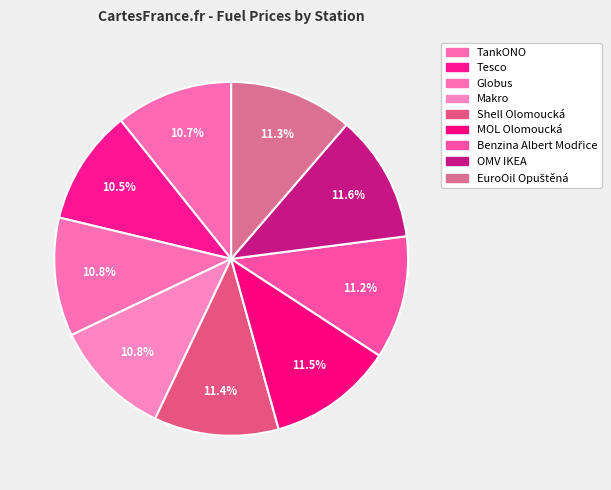

Is it true that Benzina Albert Modřice is 11% of the pie?

True